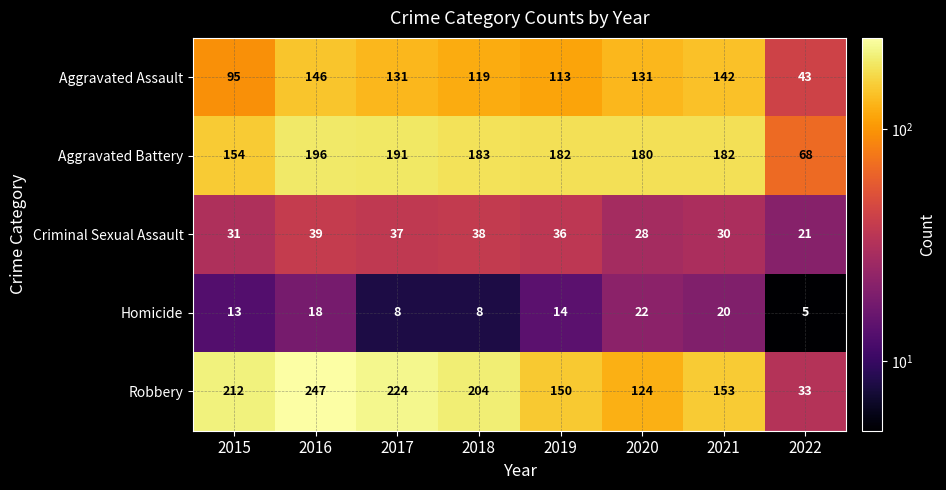

What is the smallest value displayed?

5